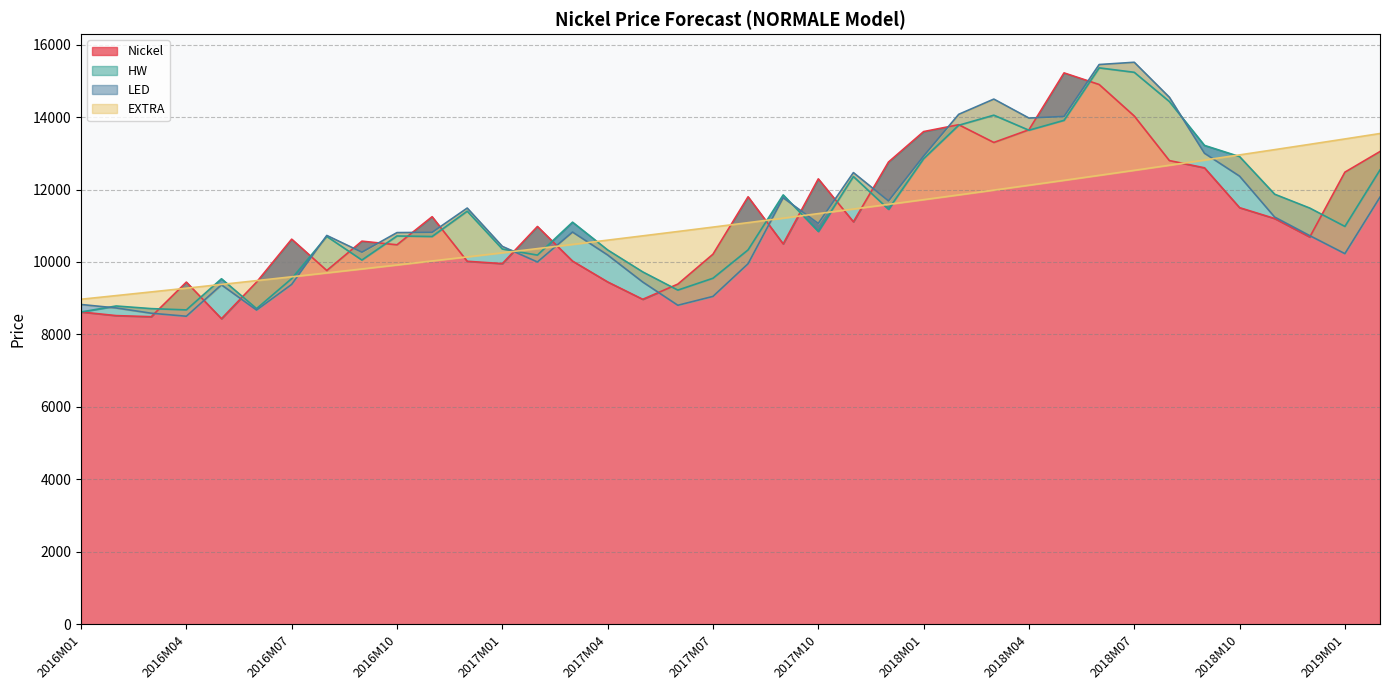

What is the value of the HW point at the 33rd from the left?

13218.6